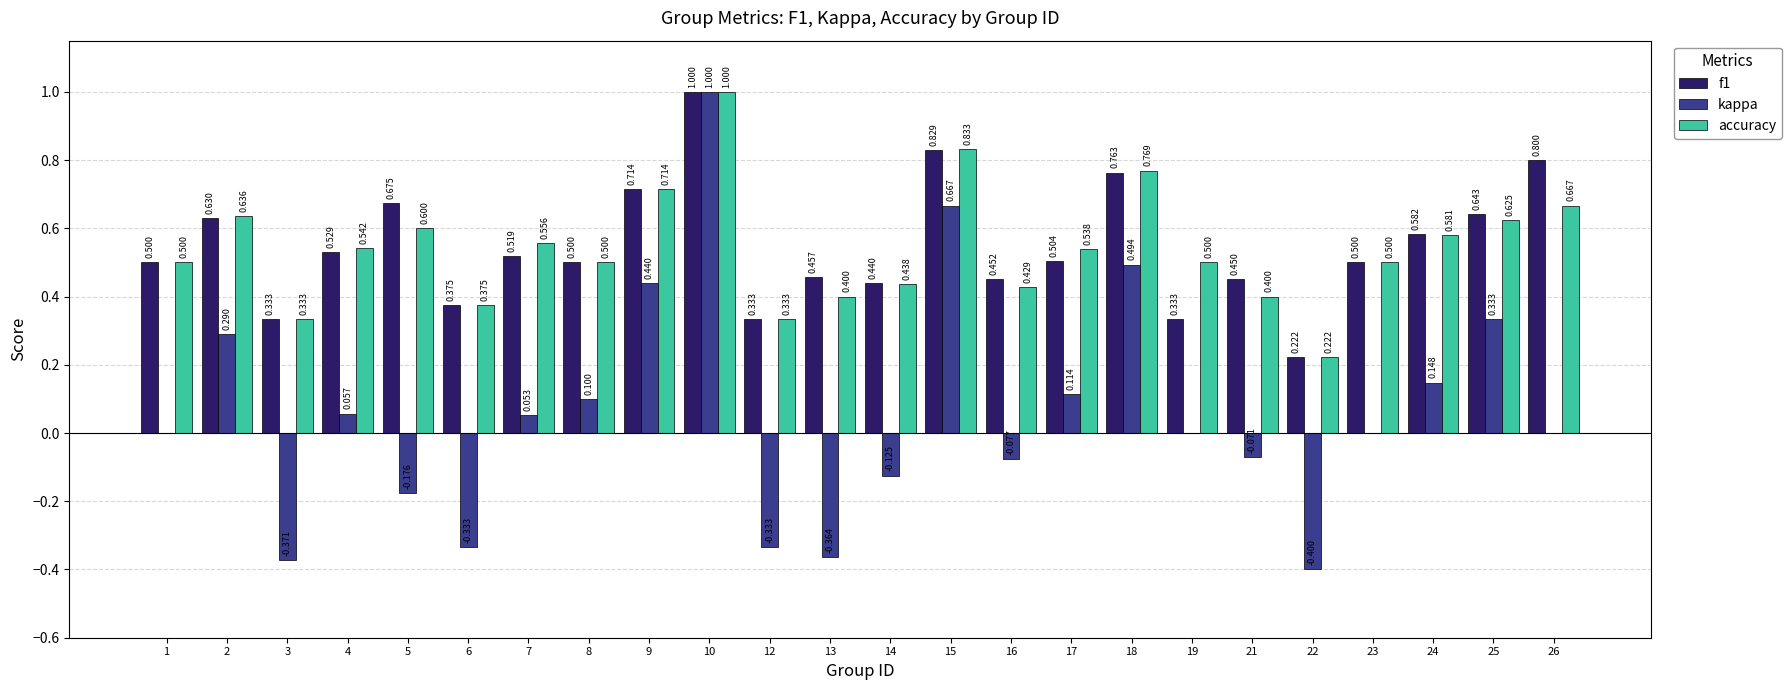

Is the value of f1 at 15 greater than the value of accuracy at 9?

Yes